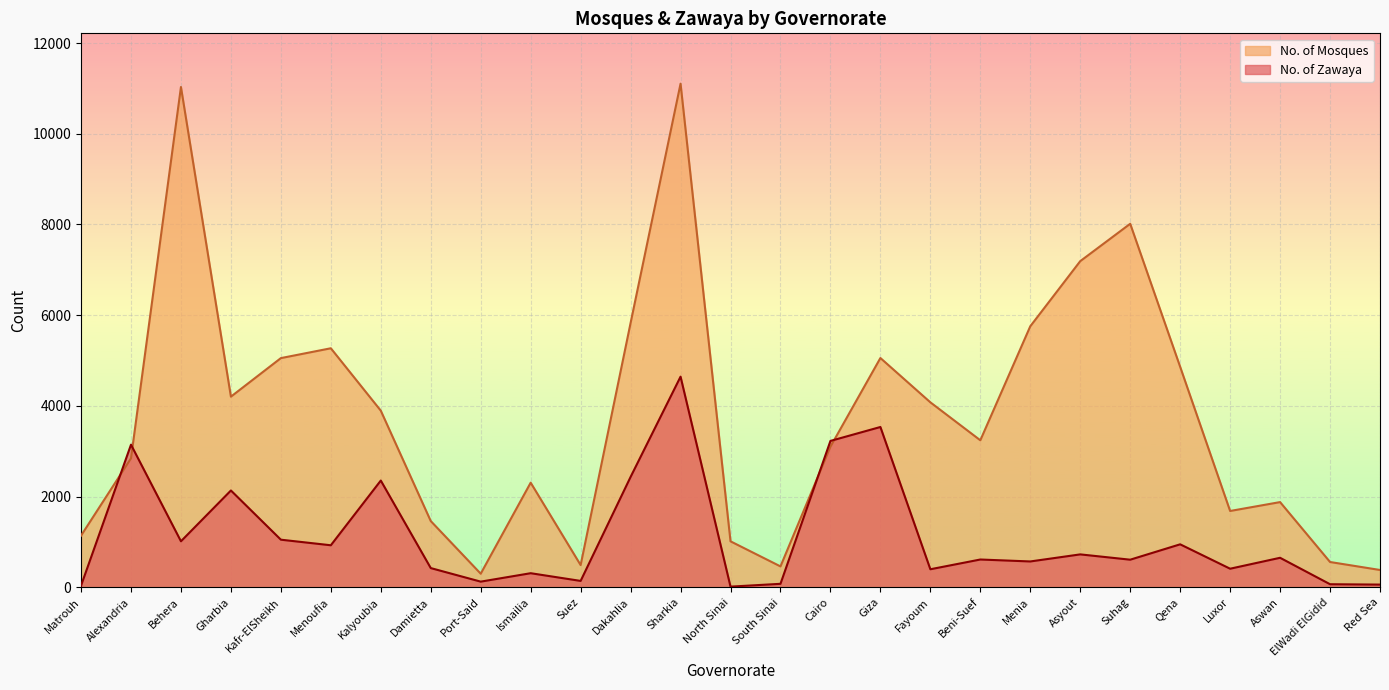

At how many categories does at least one series exceed 4283?

10